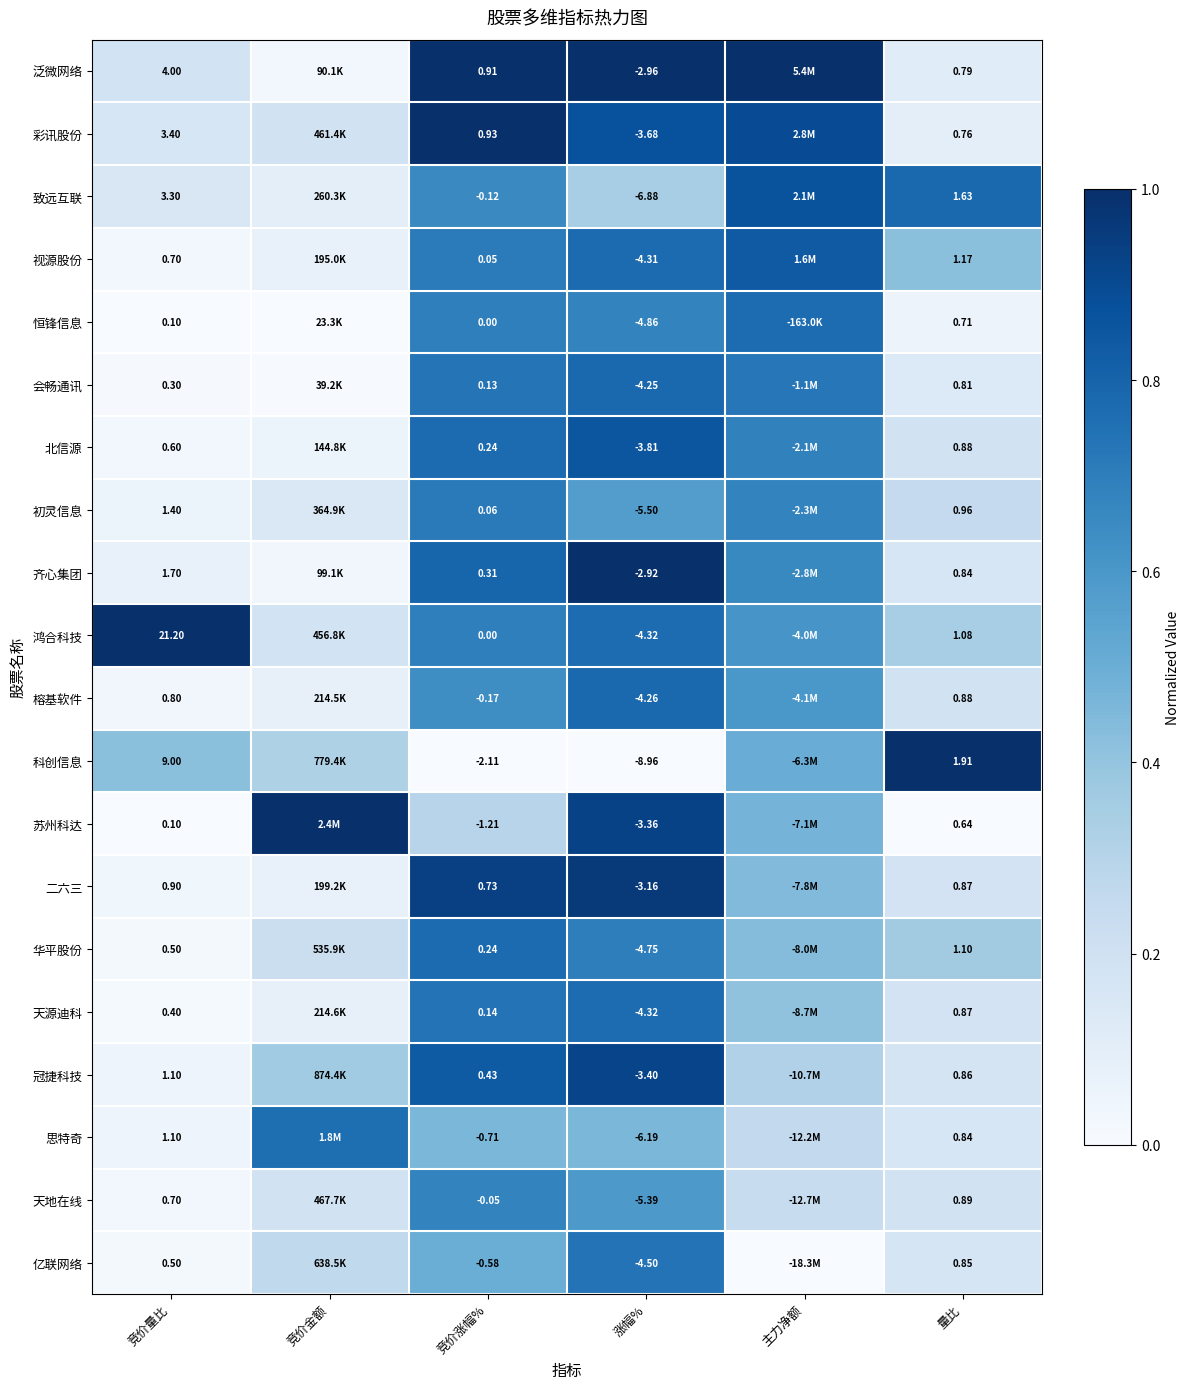

Which category has the lowest value in the 初灵信息 series?

竞价量比